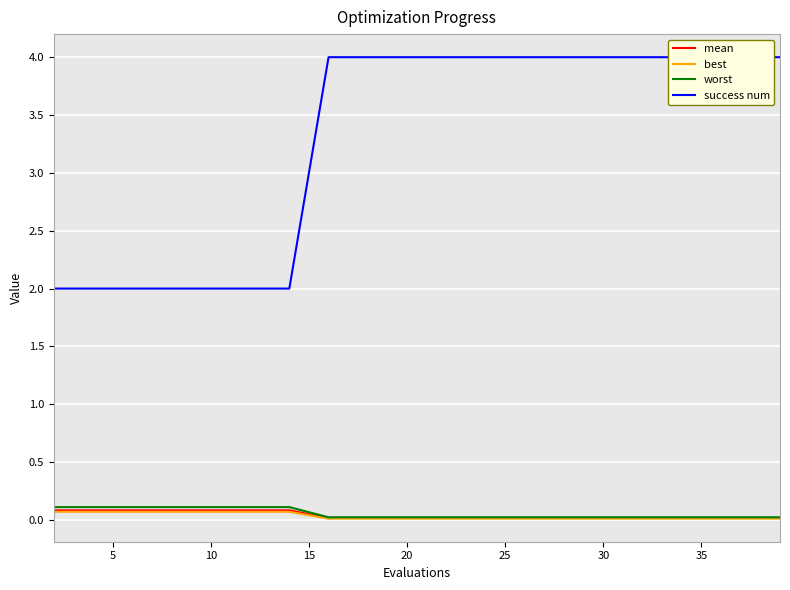

The mean series shows 0.0 at 30. True or false?

True